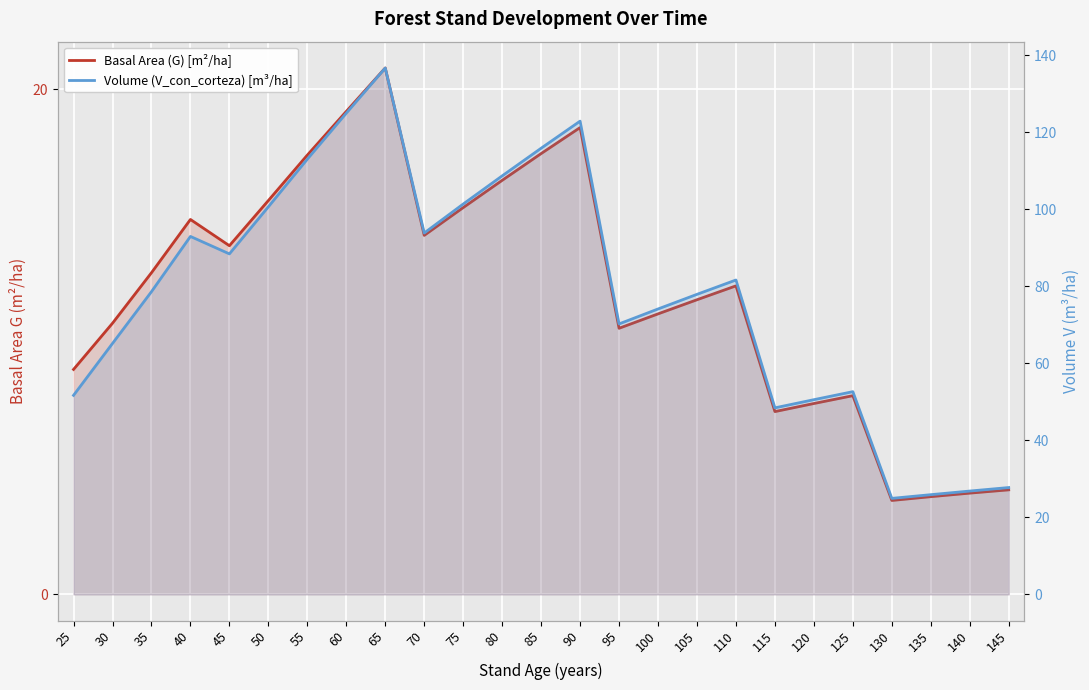

What are all the series names shown in the legend?

Basal Area (G) [m²/ha], Volume (V_con_corteza) [m³/ha]